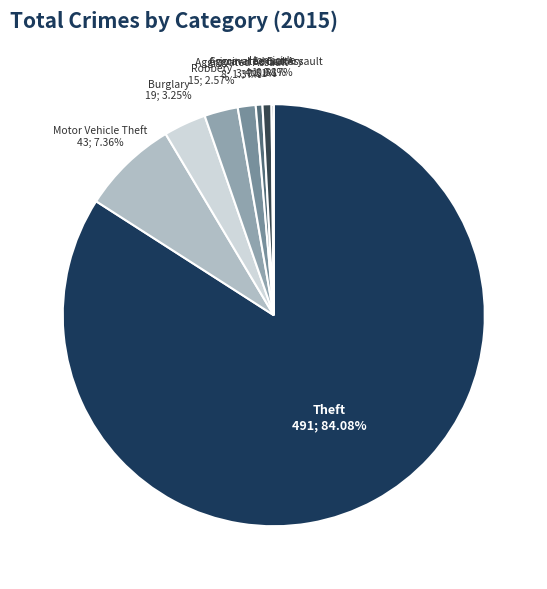

Which slice is the largest?

Theft